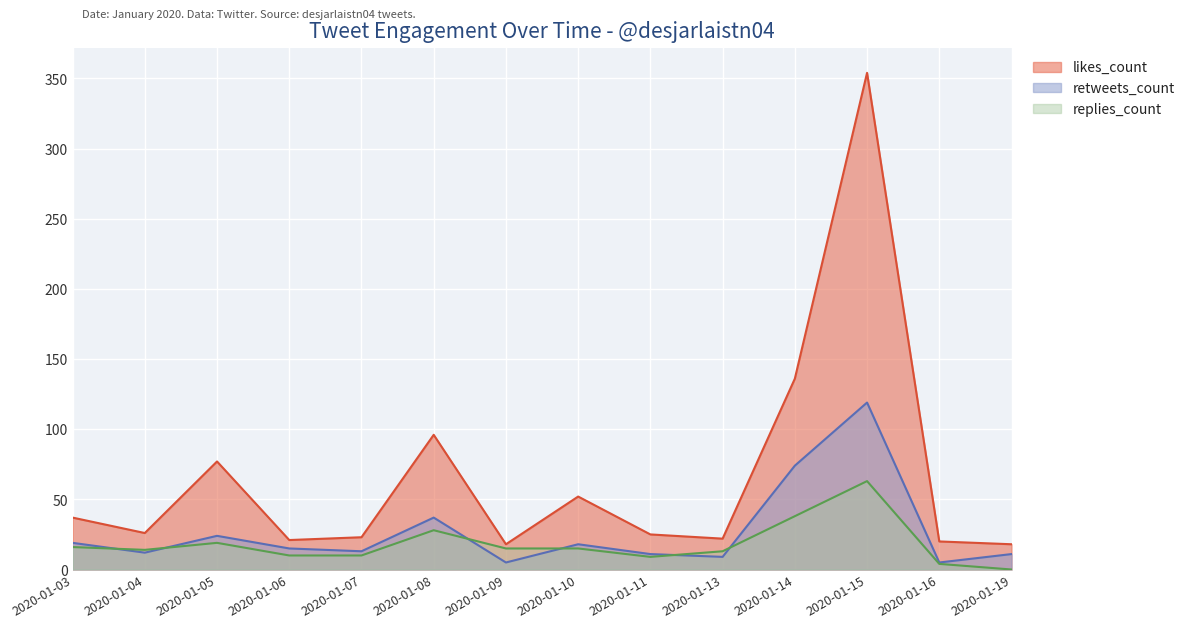

List the series in order of their peak value, highest first.

likes_count, retweets_count, replies_count